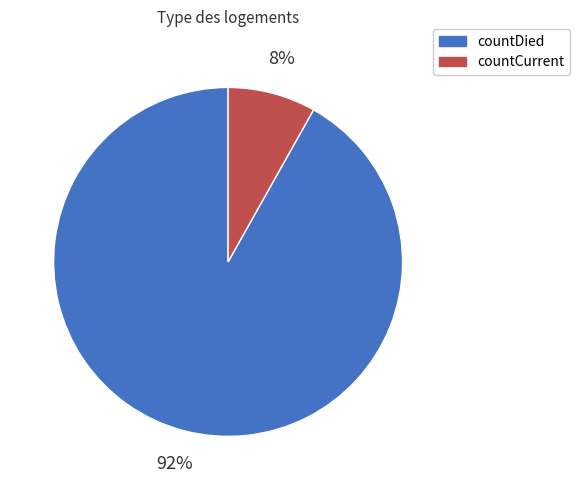

Combined, do countDied and countCurrent account for over 50%?

Yes